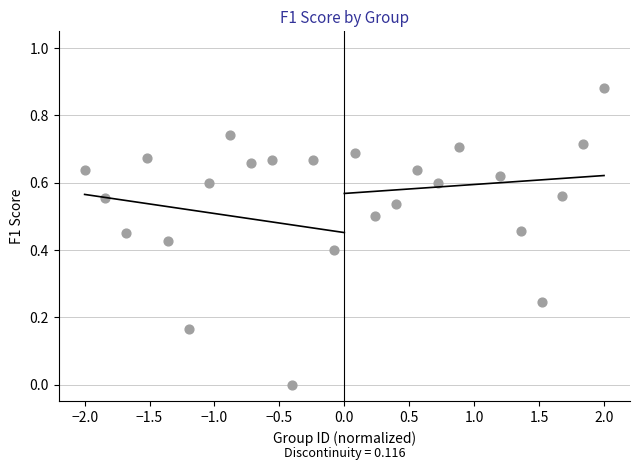

What is the range of X values (max minus min)?

4.0